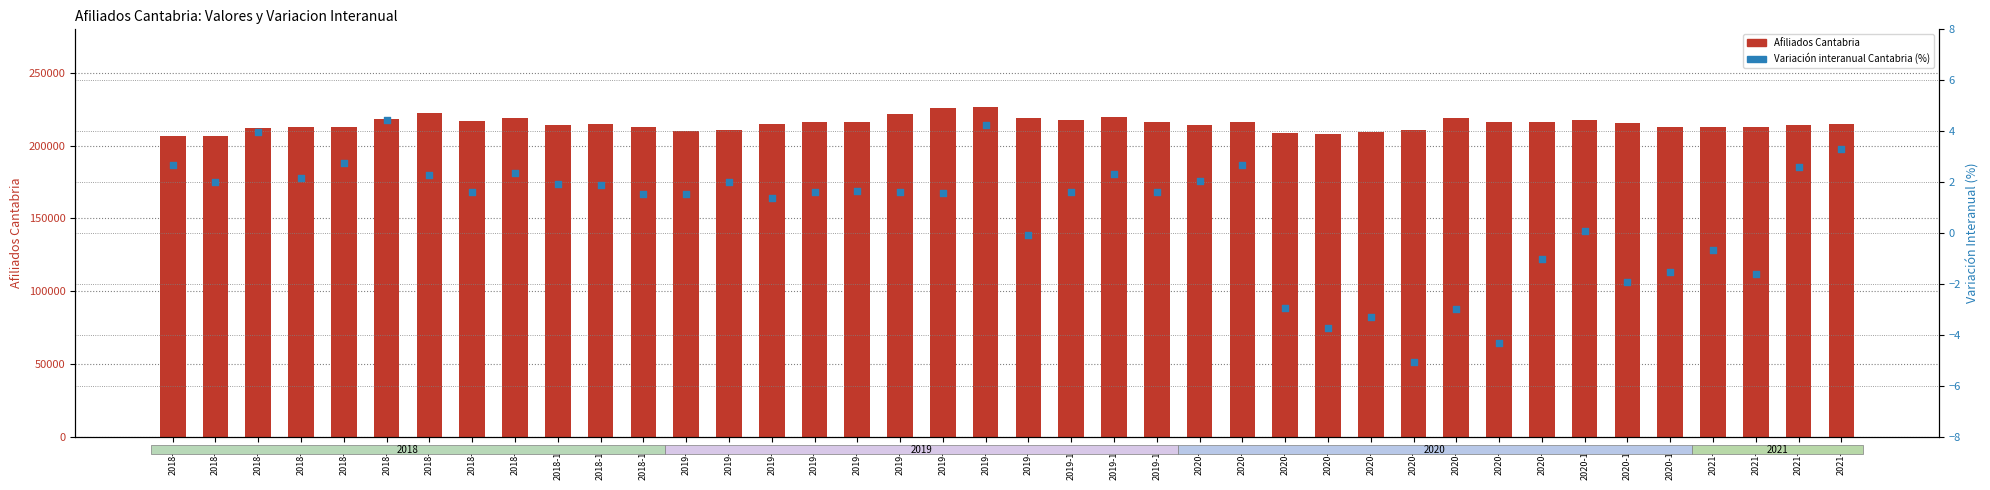

What is the total value across all series at 2019-11?

219543.3